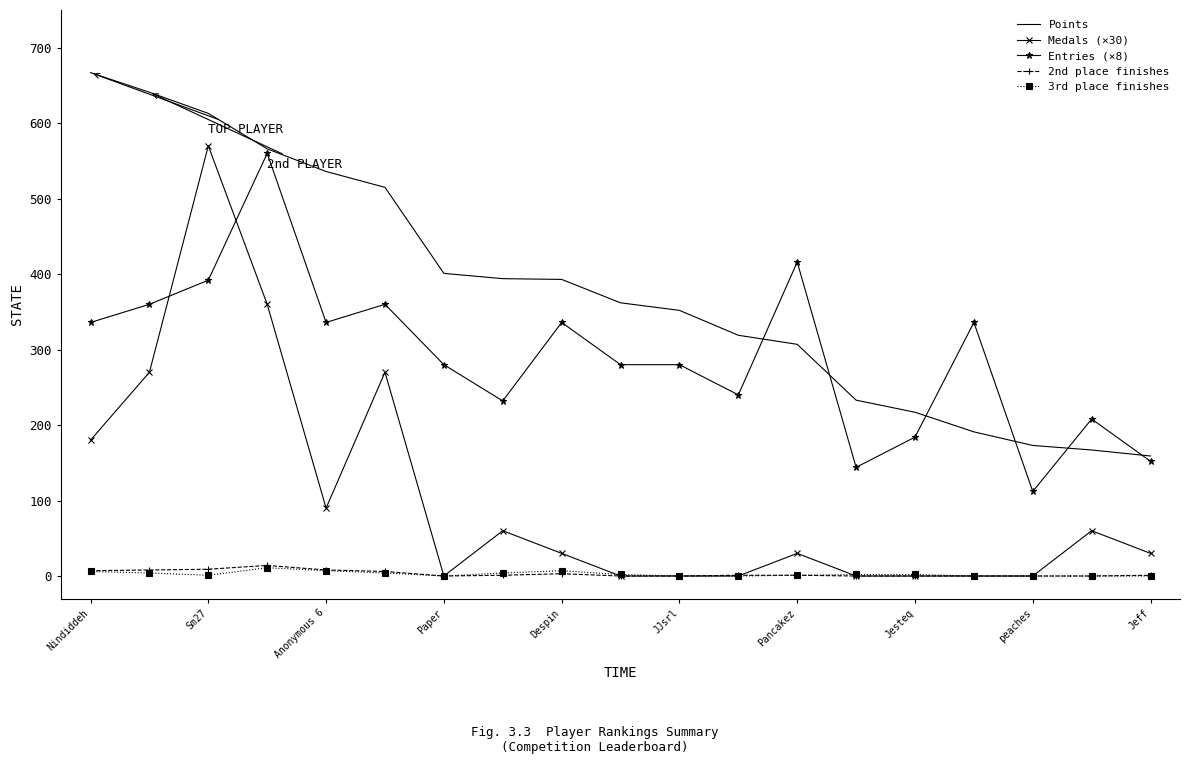

Which series has the largest total across all categories?

Points